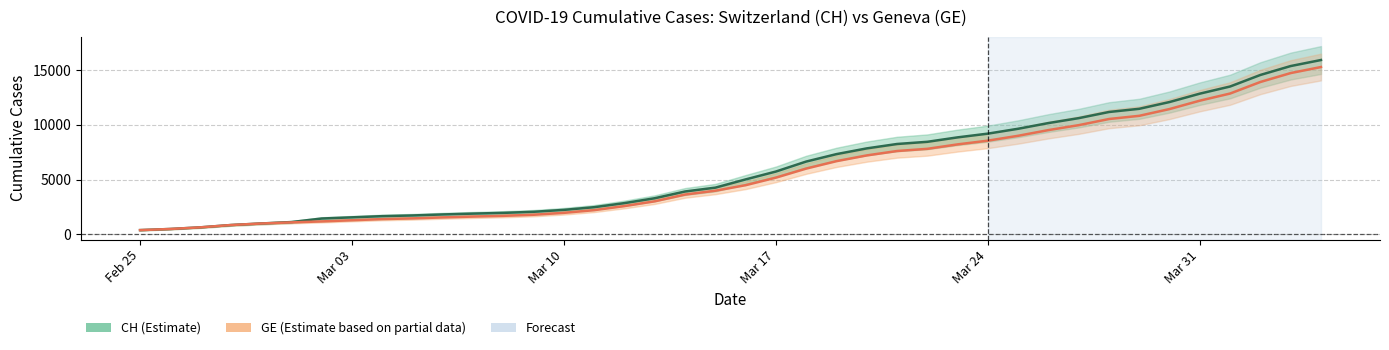

How many data points does each series have?

40